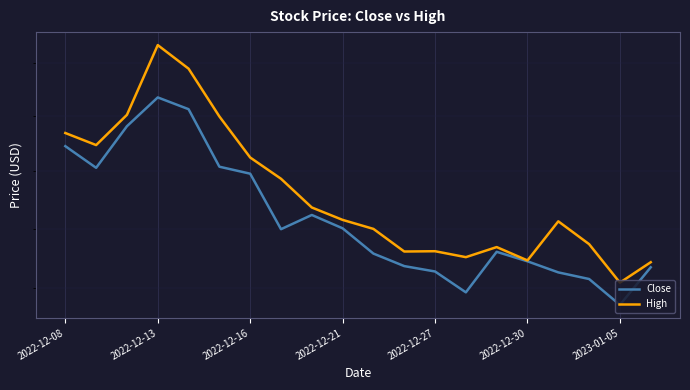

Which series changed the most between 2022-12-21 and 2023-01-05?

Close